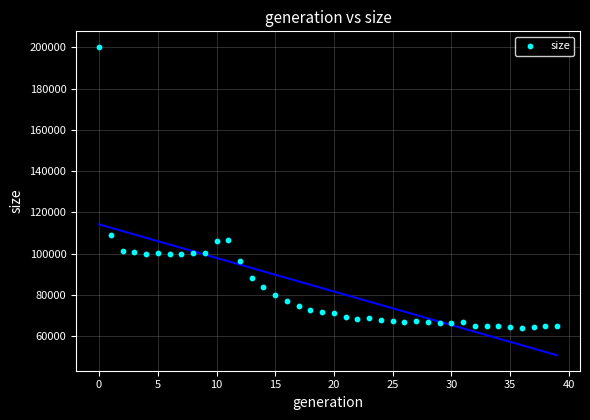

What is the range of Y values (max minus min)?

136395